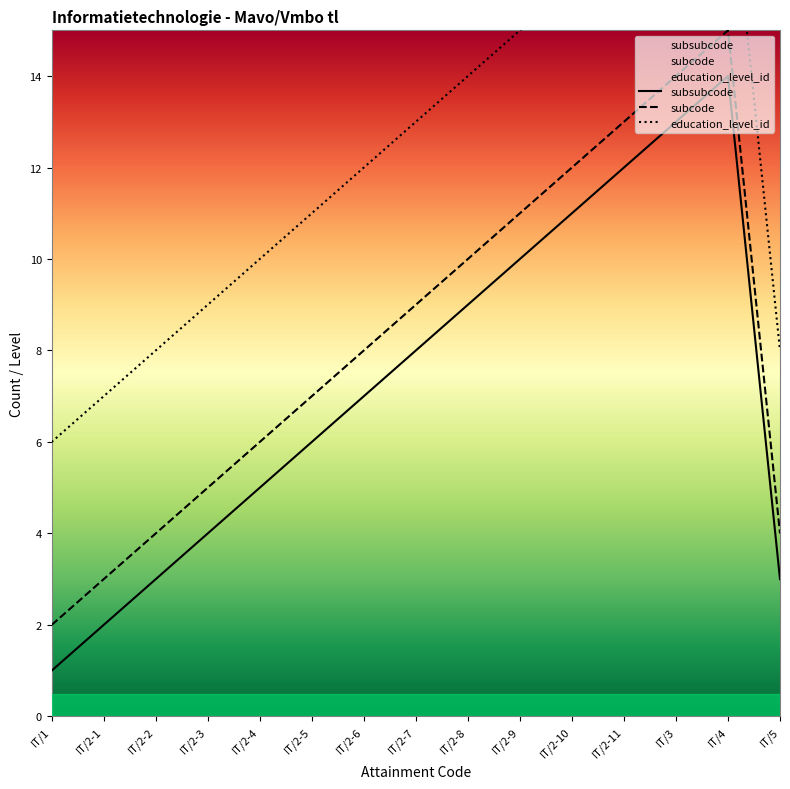

Does the chart have visible grid lines?

No